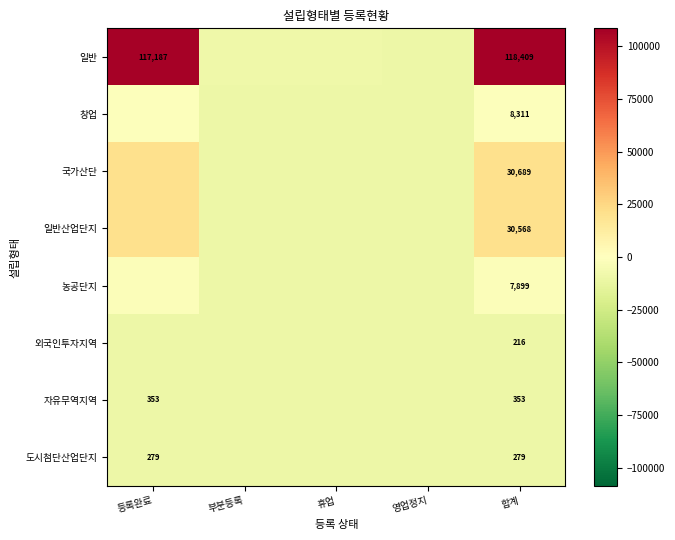

What is the difference between the 국가산단 values at 휴업 and 등록완료?

30635.0